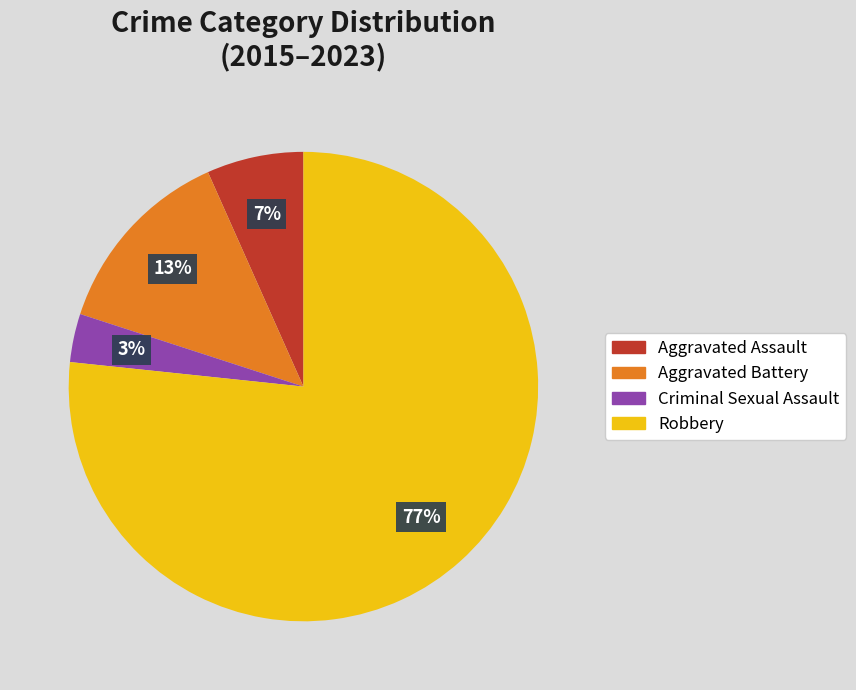

Which category accounts for the majority?

Robbery